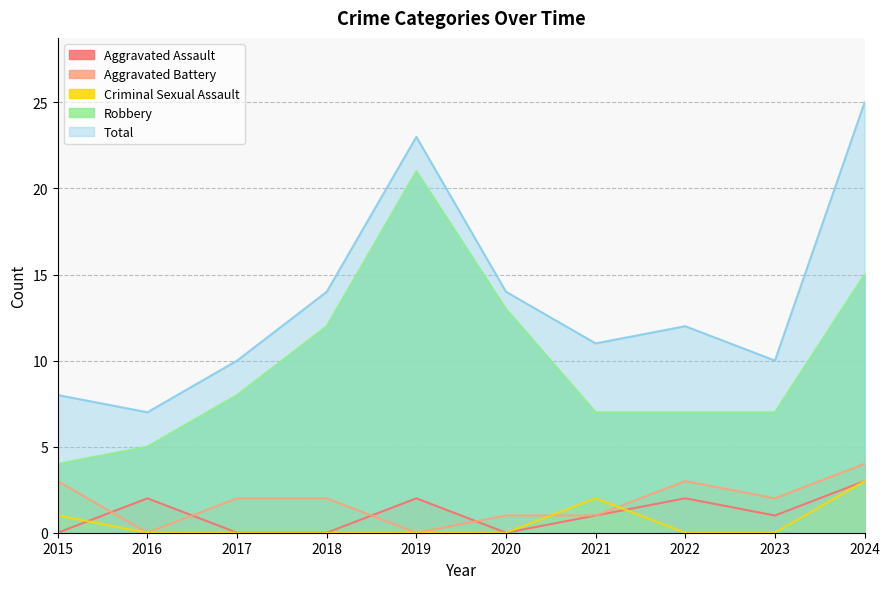

What is the spread (max minus min) of values at 2015?

8